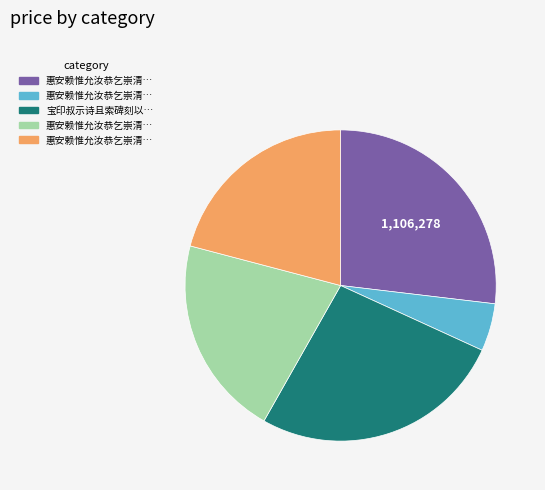

How many slices are in this pie chart?

5